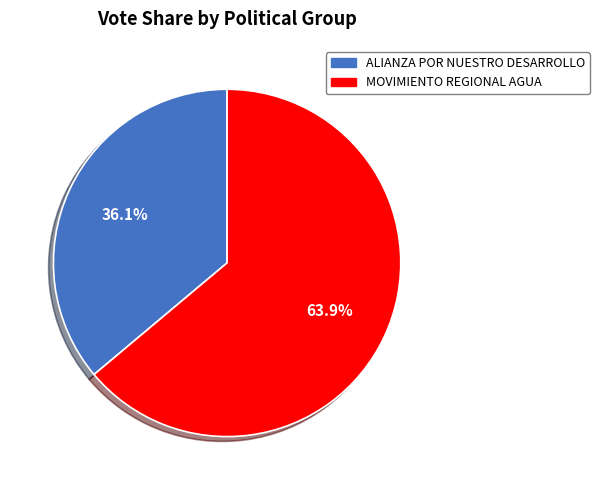

Is there any slice that represents more than half of the pie?

Yes